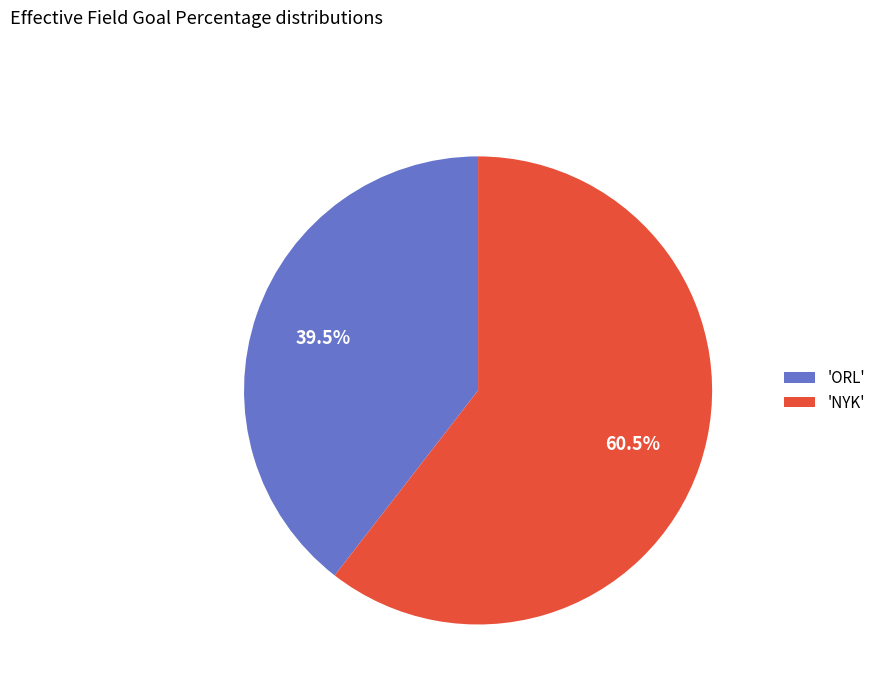

Which slice is the largest?

'NYK'